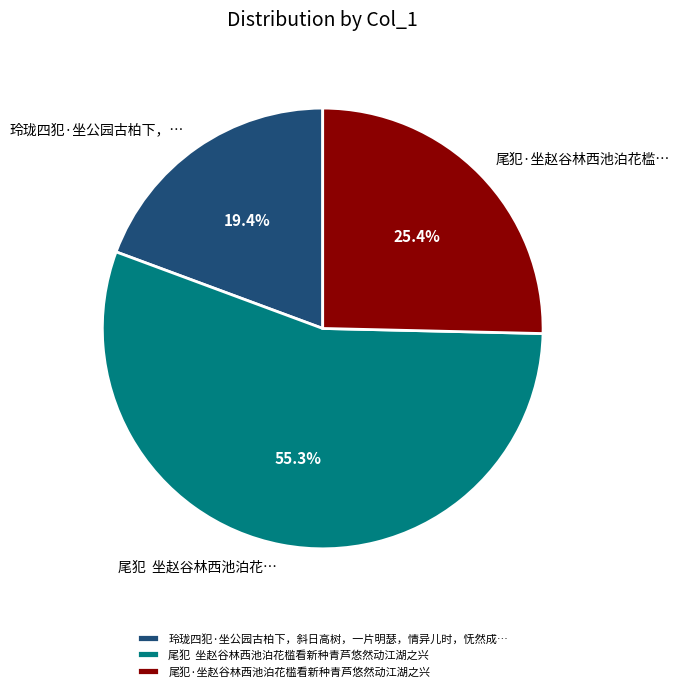

How many slices are in this pie chart?

3